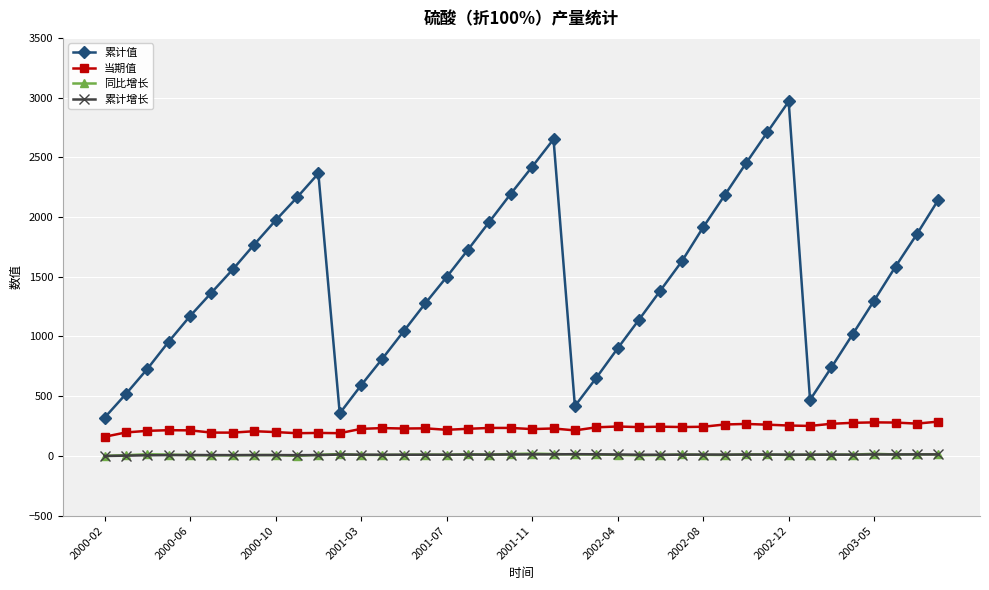

Which series has the largest total across all categories?

累计值